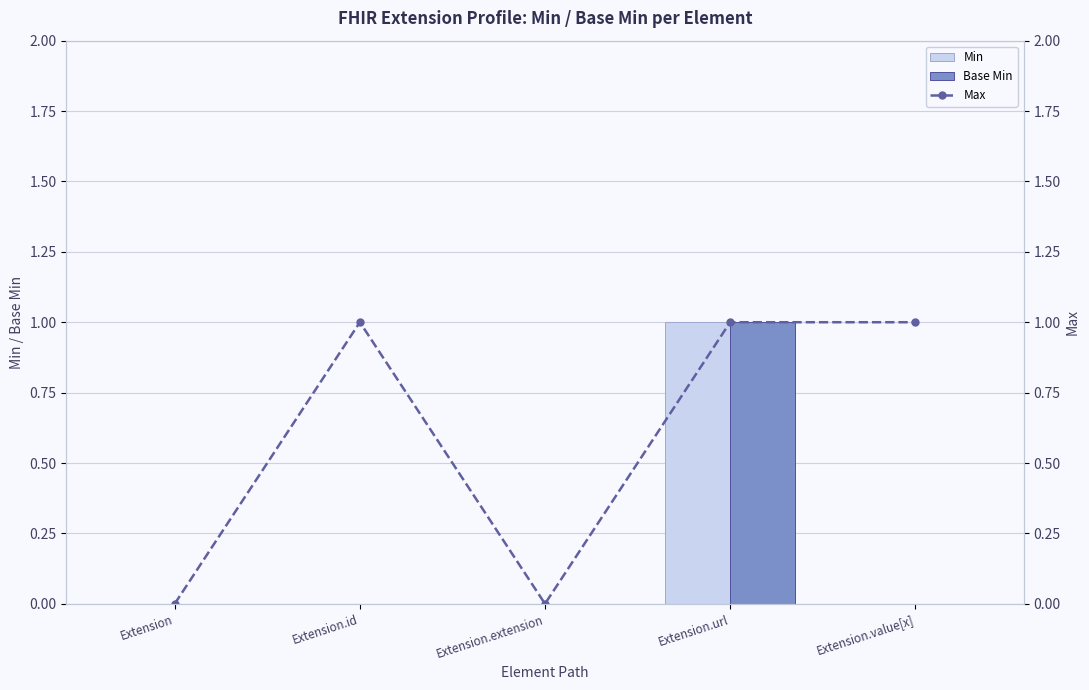

At how many categories does at least one series exceed 0?

3